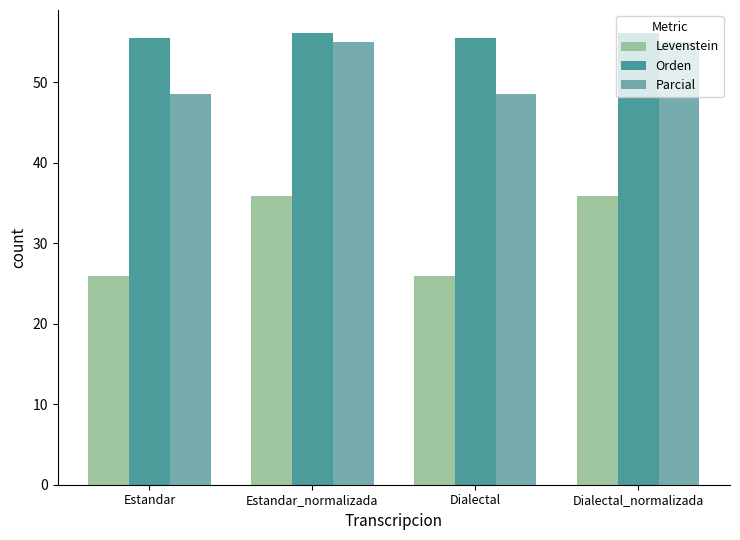

What is the difference between the highest and lowest values at Estandar_normalizada?

20.2